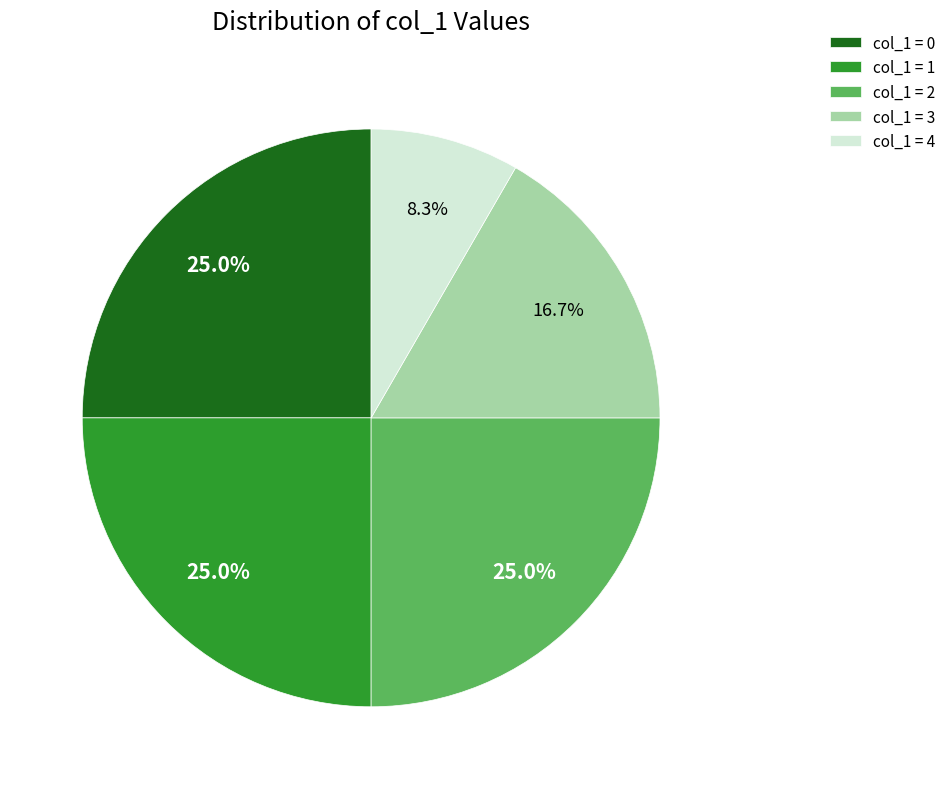

How many segments does this pie chart have?

5